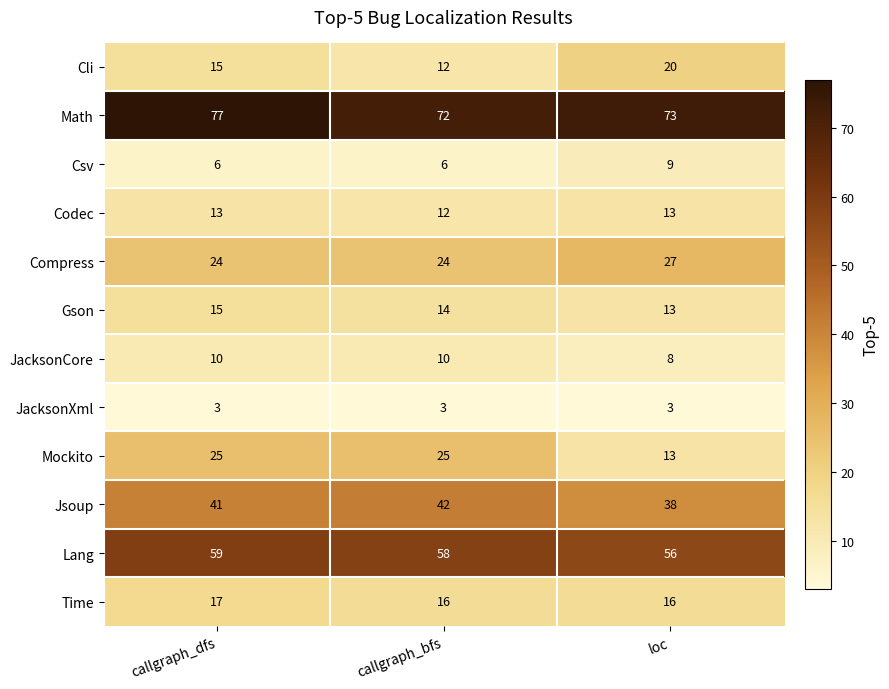

Between callgraph_dfs and callgraph_bfs, which series saw the biggest shift?

Math